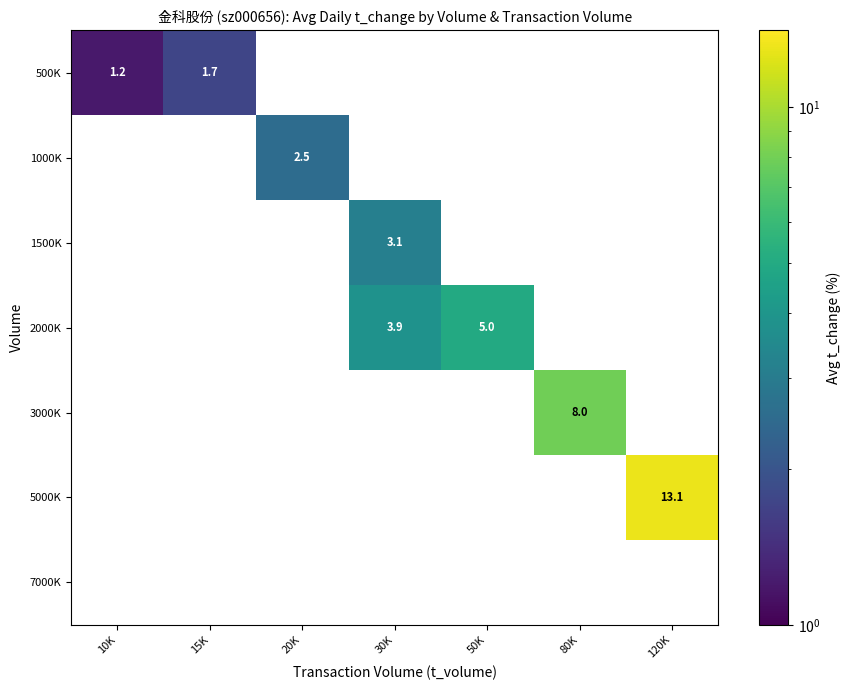

Count the number of categories in the chart.

7